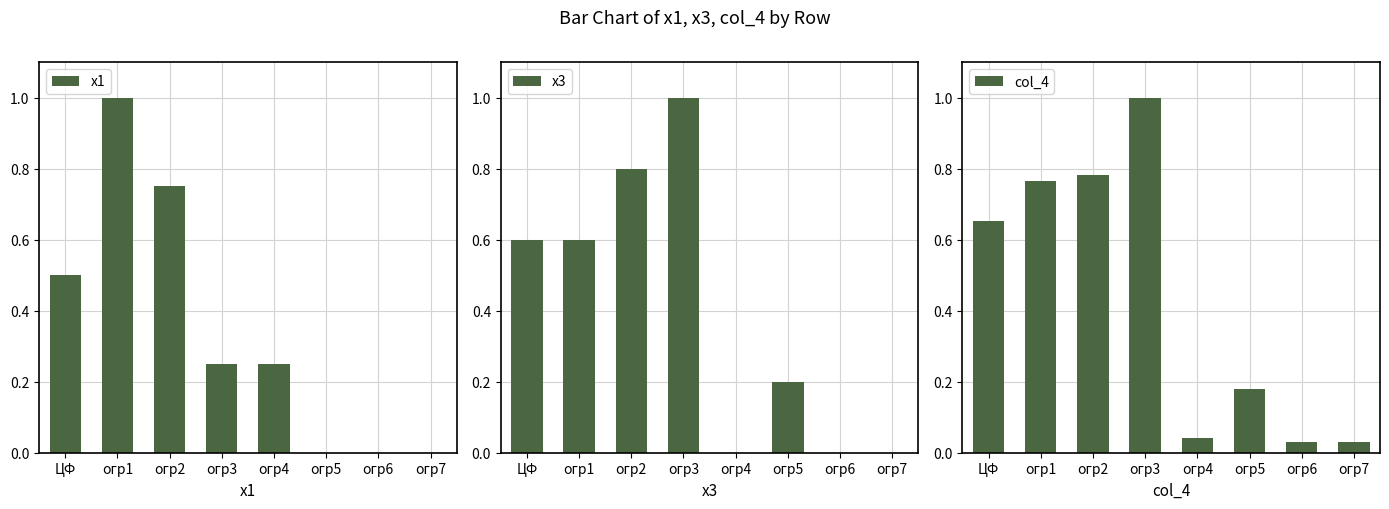

What is the maximum value shown in the chart?

1.0